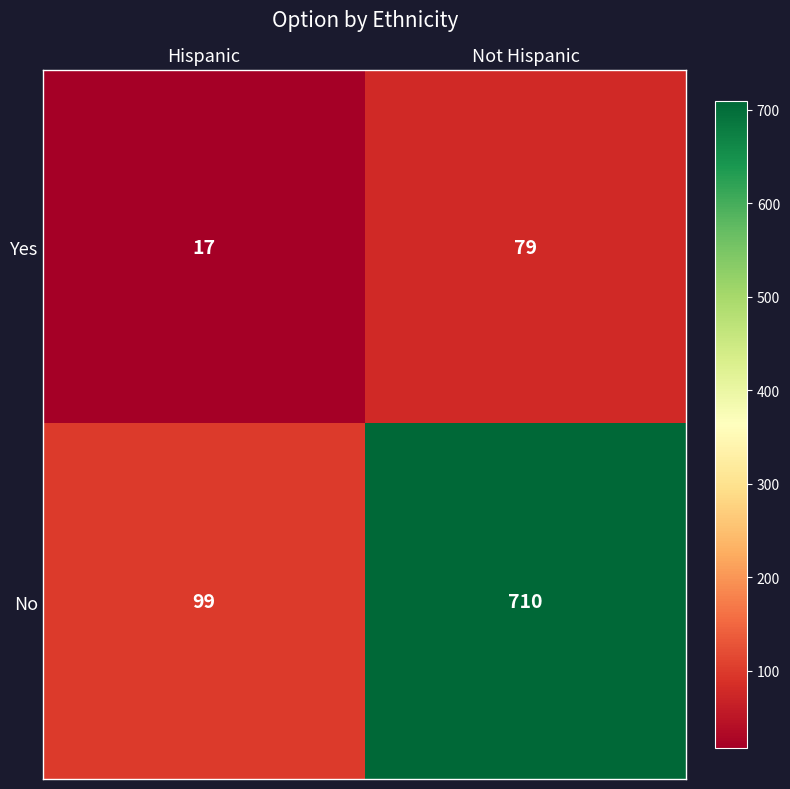

Read the Yes value at Hispanic, to the nearest 5.

15